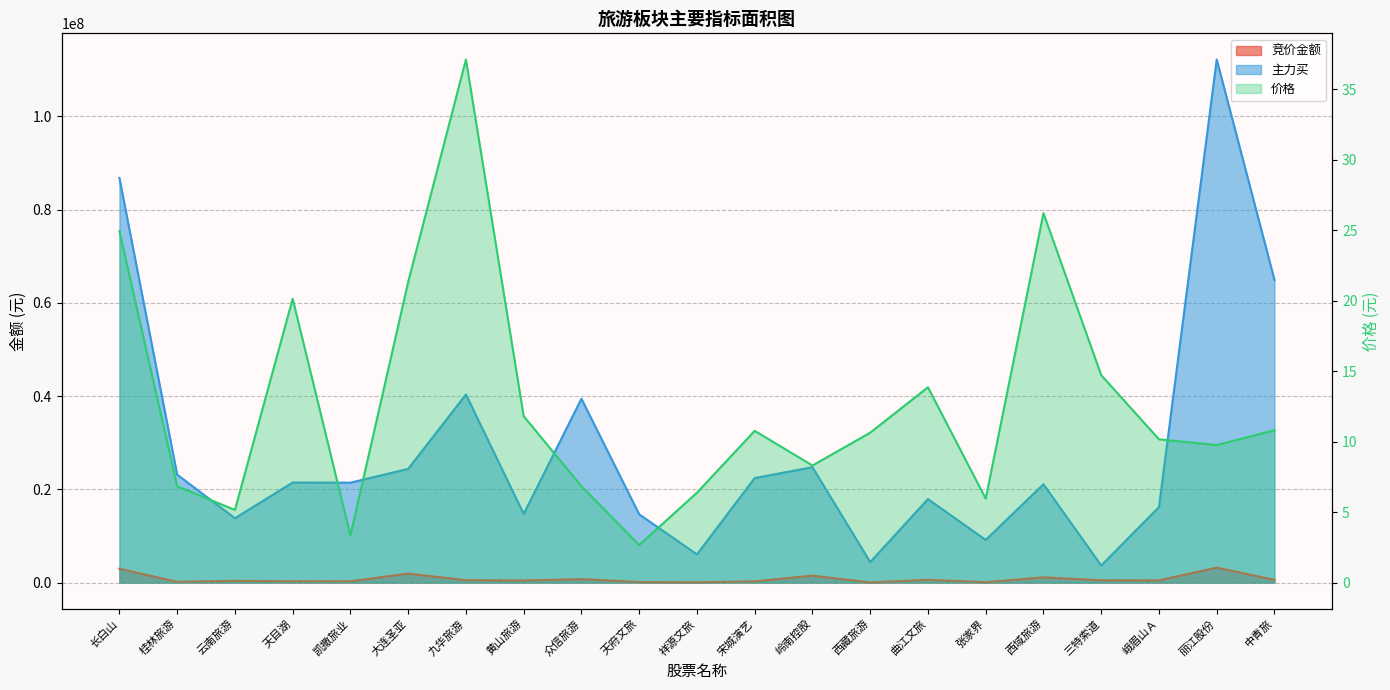

True or false: 主力买 and 价格 cross at least once.

False